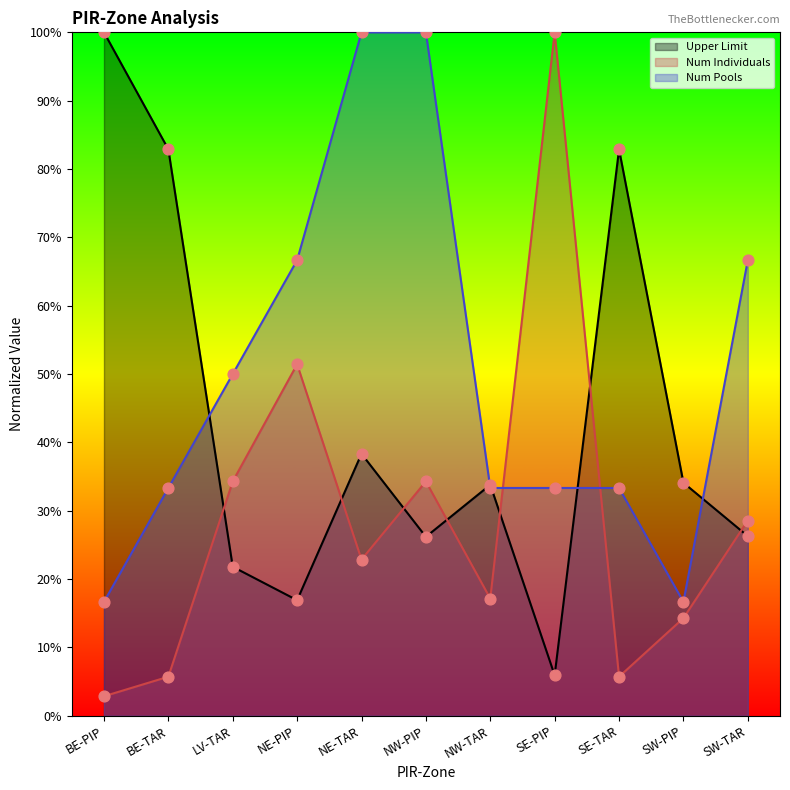

At how many categories does at least one series exceed 76?

6